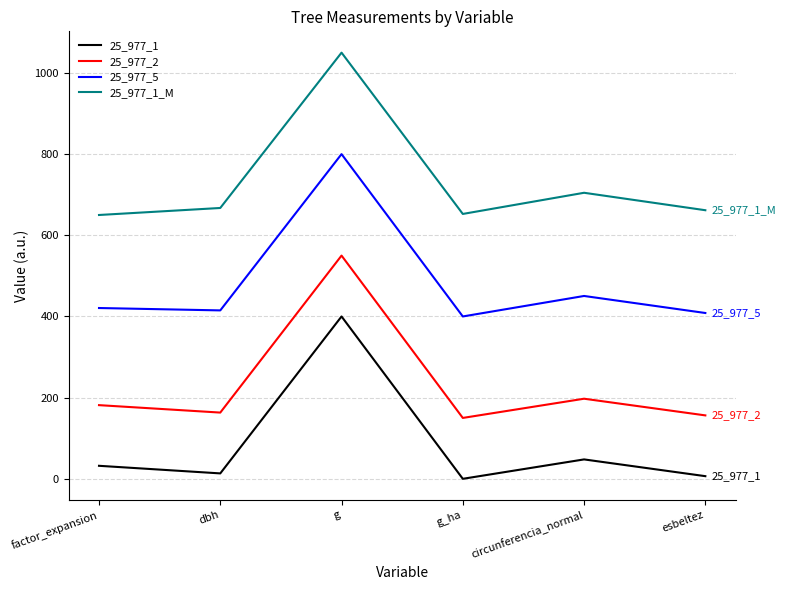

True or false: 25_977_1_M and 25_977_1 cross at least once.

False